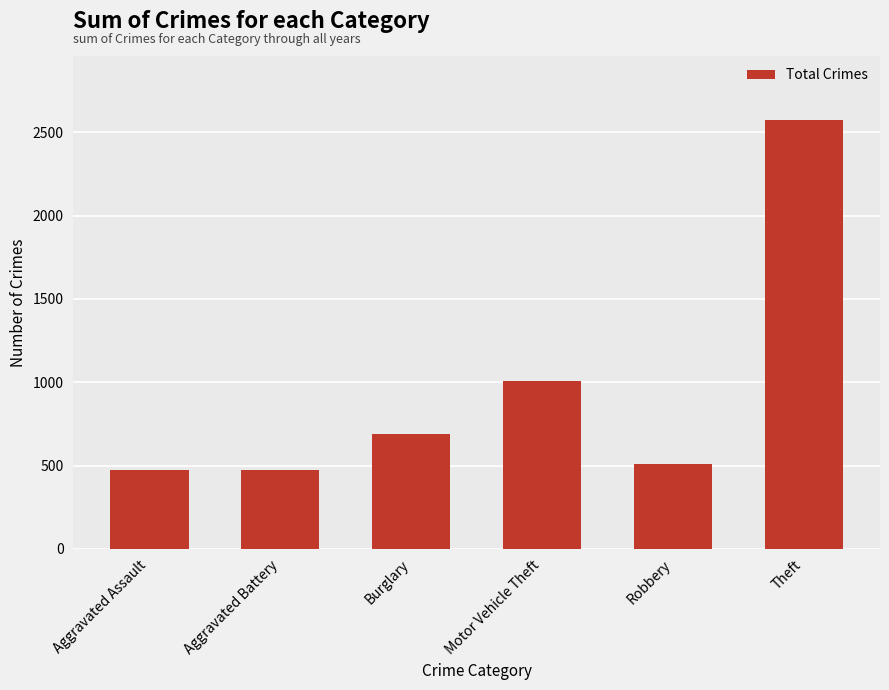

At which label is the value closest to 1522?

Motor Vehicle Theft